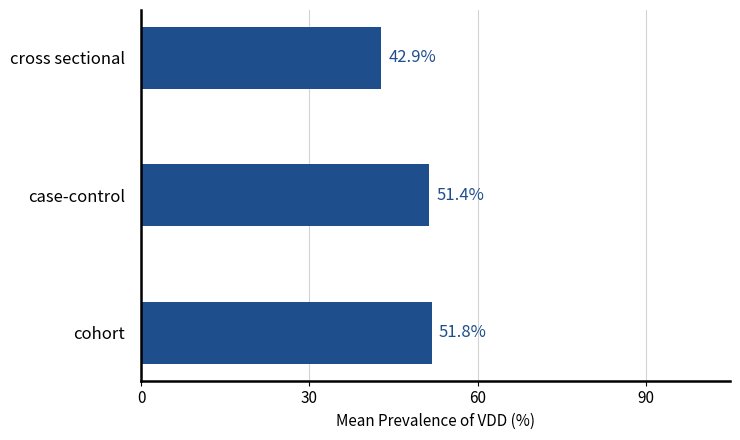

Rank the categories by value from highest to lowest.

cohort, case-control, cross sectional